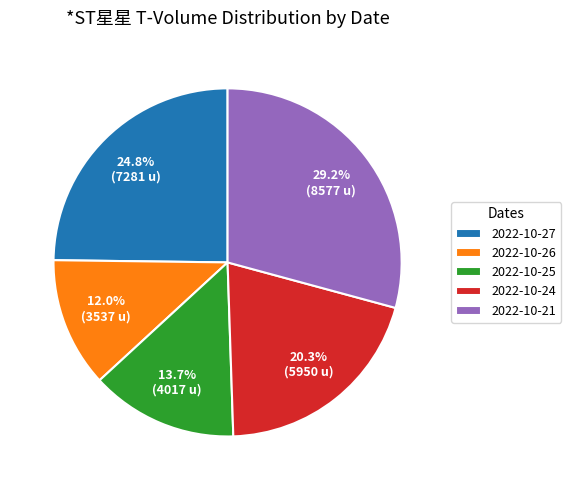

Which slice is the largest?

2022-10-21